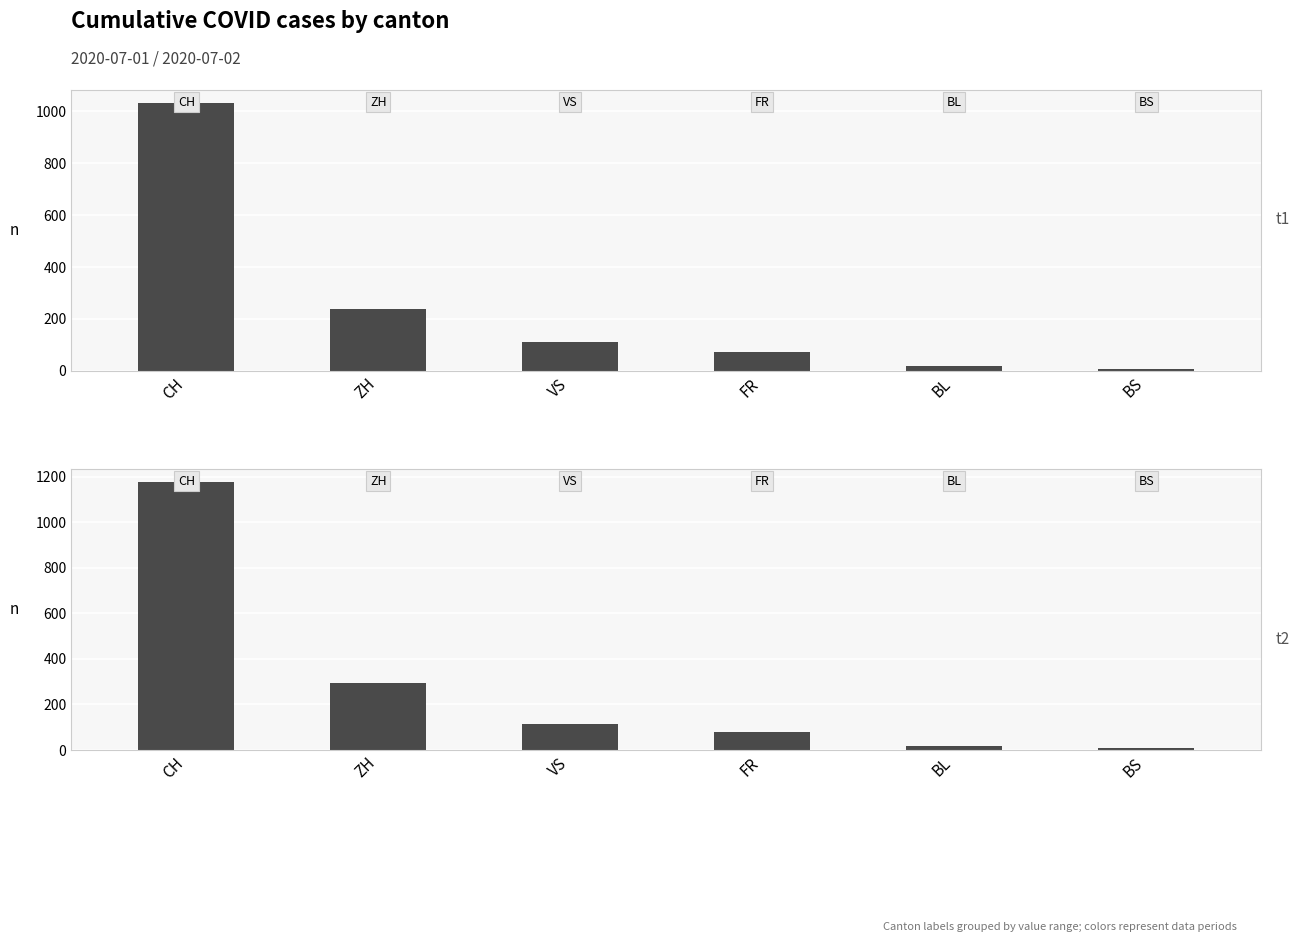

What is the highest value of the t2 series?

1175